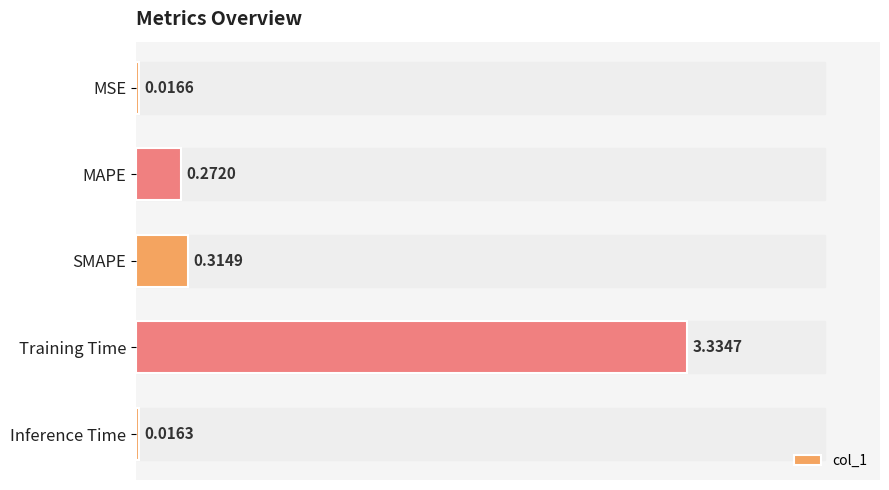

List the labels in order of value, largest first.

Training Time, SMAPE, MAPE, MSE, Inference Time